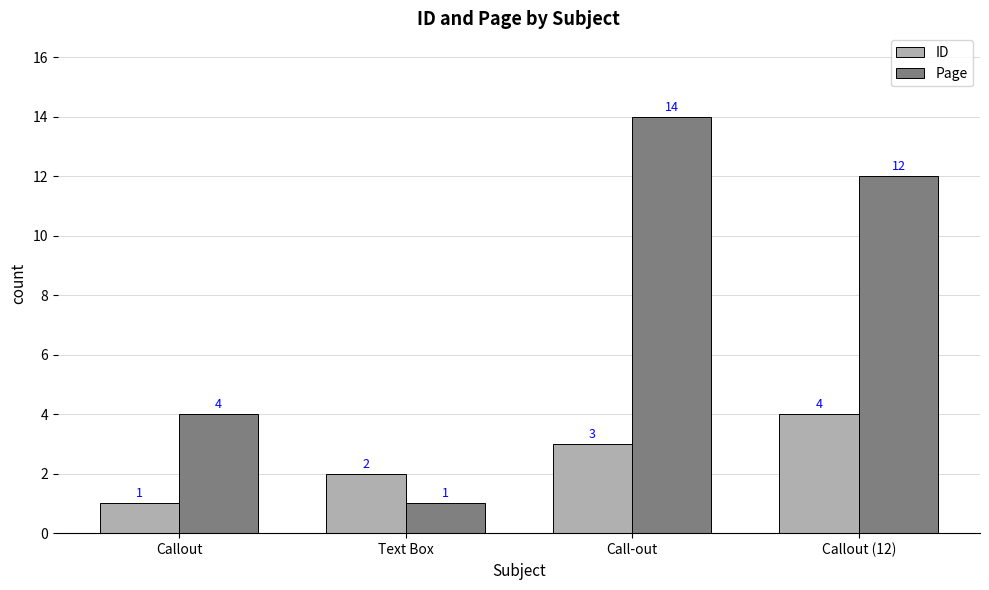

Between Text Box and Call-out, which series saw the biggest shift?

Page